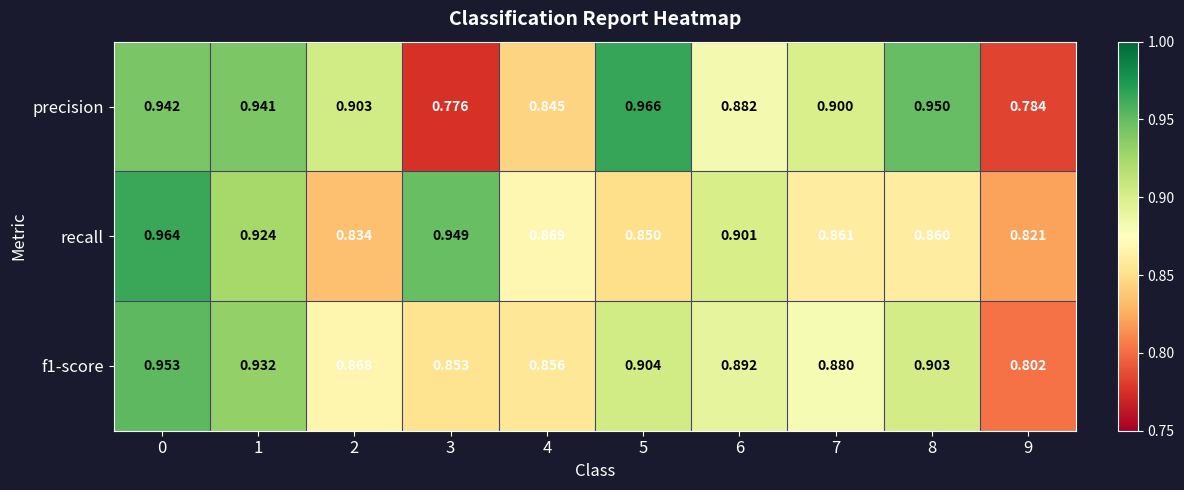

Which series has the widest spread of values?

precision